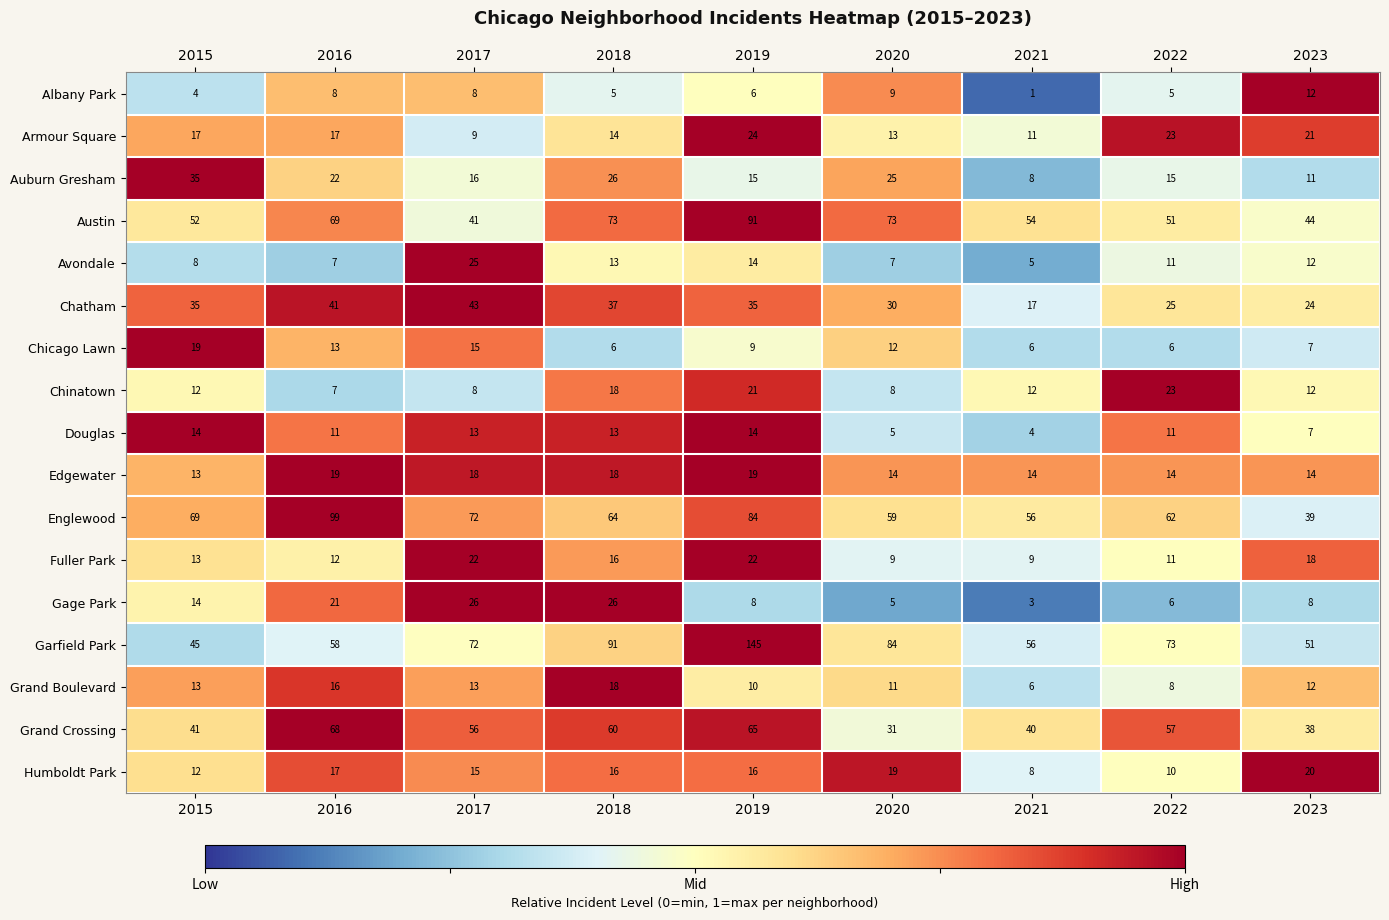

How many distinct data groups are displayed?

17